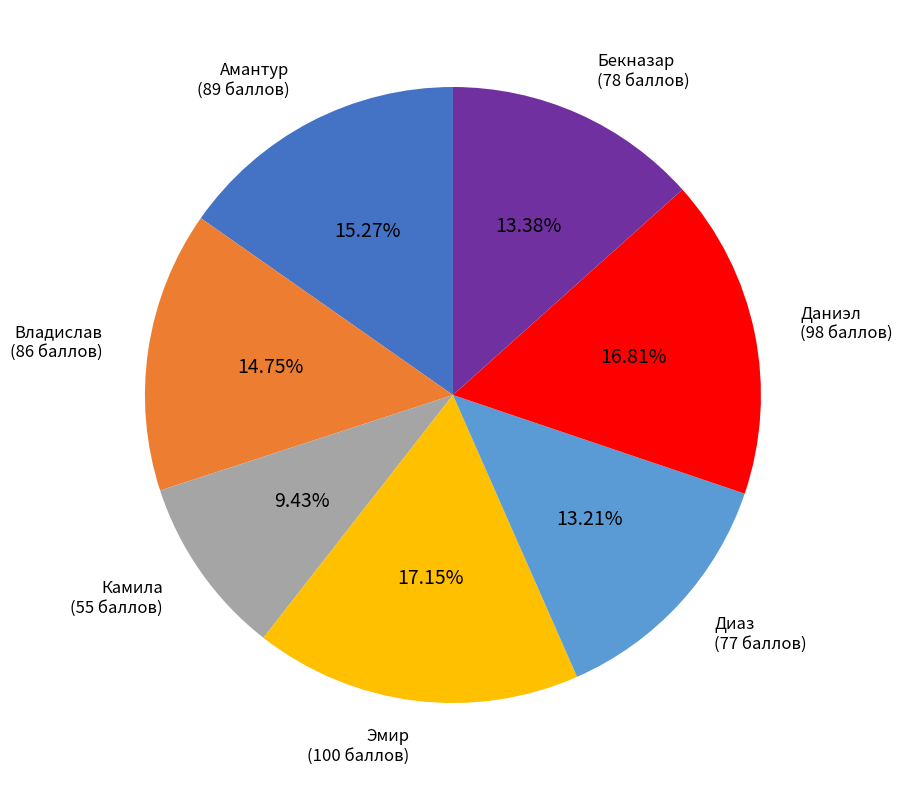

Does any single category account for the majority?

No